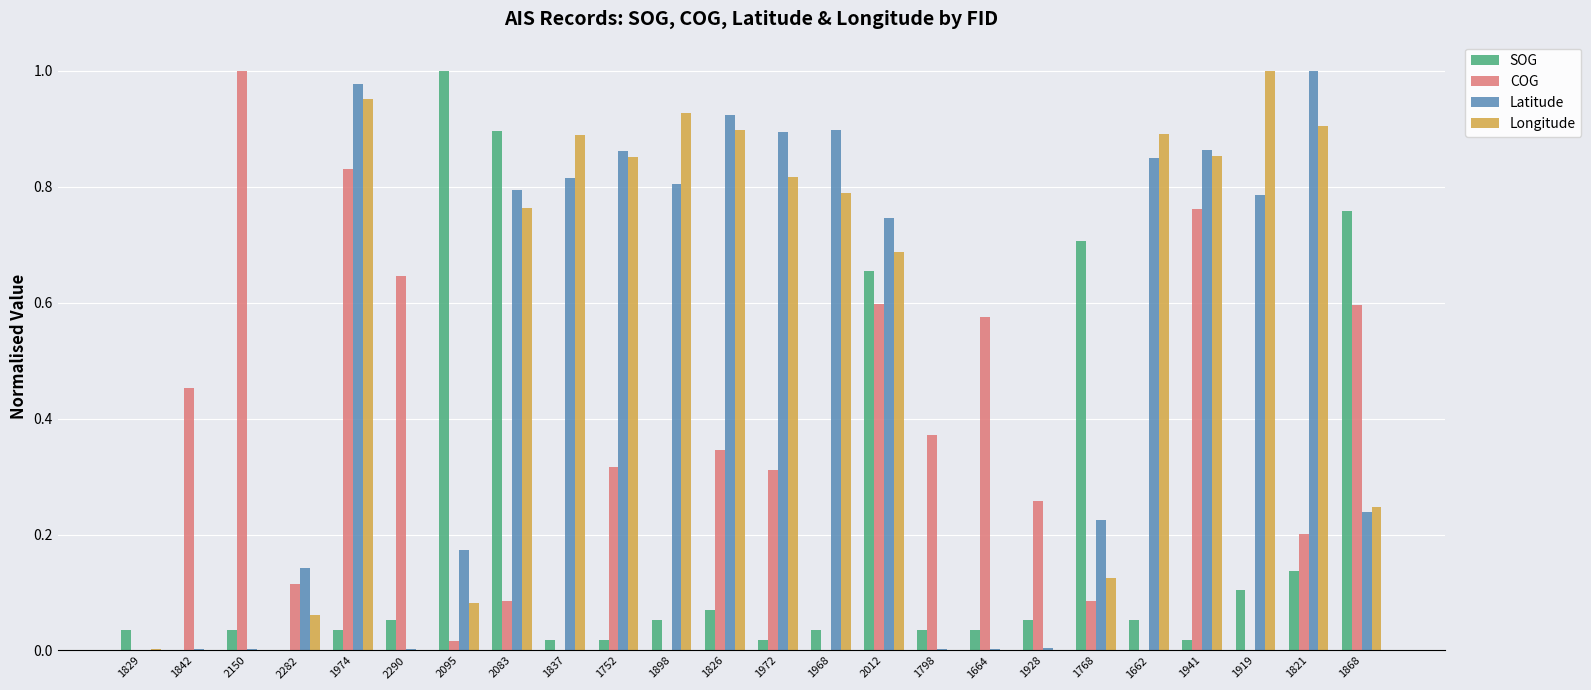

What is the sum of all SOG values?

4.8